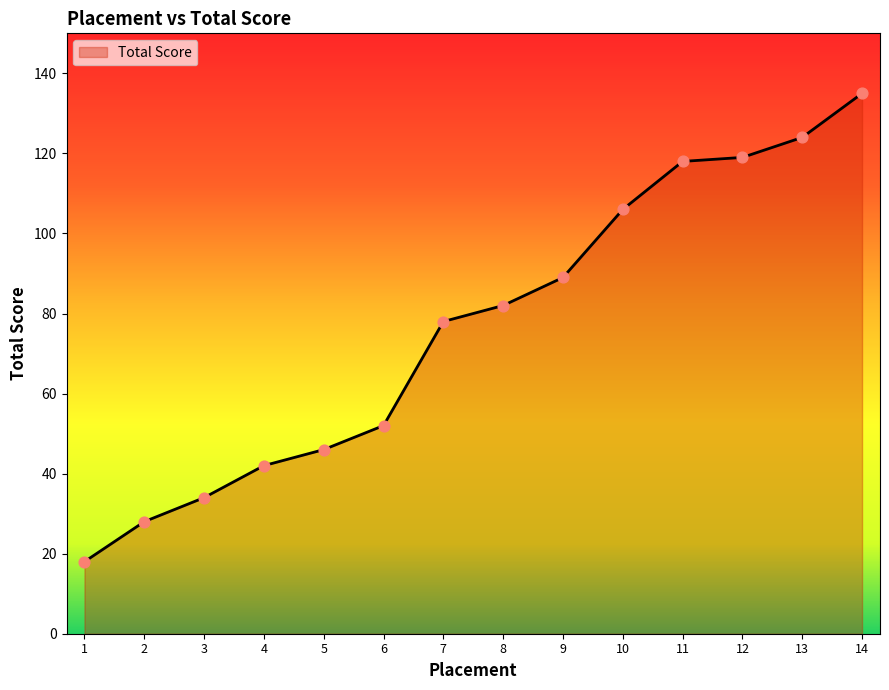

What is the change in value from 3 to 6?

+18